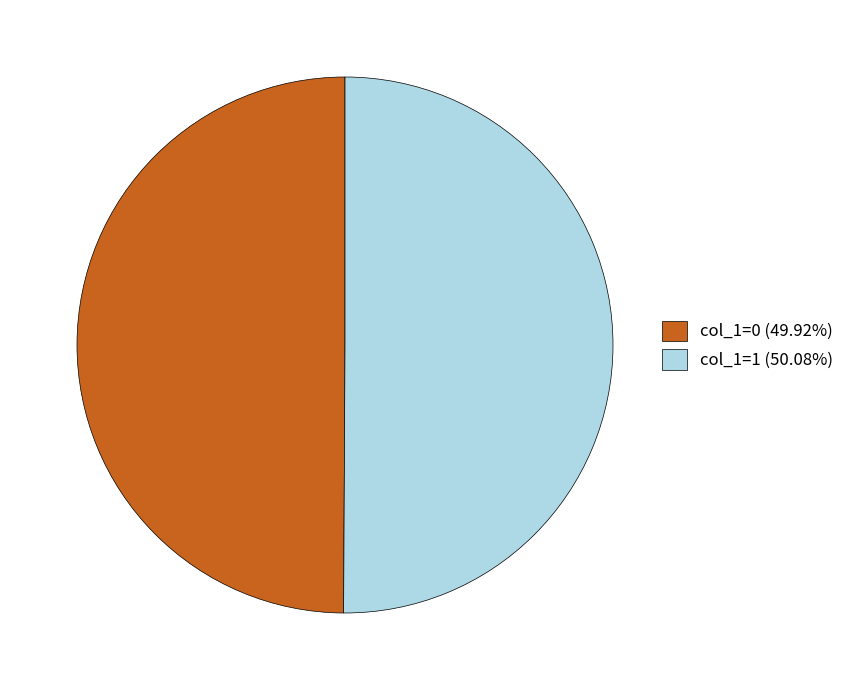

Is the sum of col_1=0 (49.92%) and col_1=1 (50.08%) greater than half?

Yes